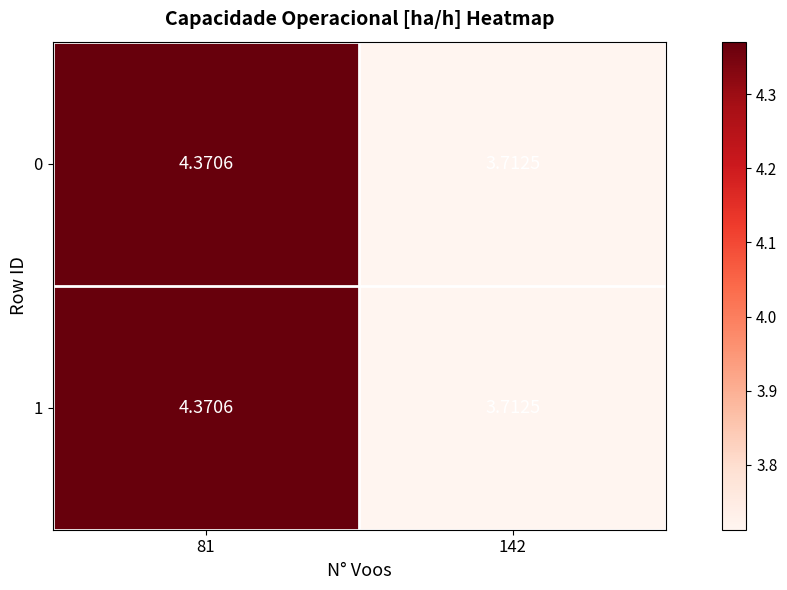

Is the value of 1 at 81 greater than the value of 0 at 142?

Yes